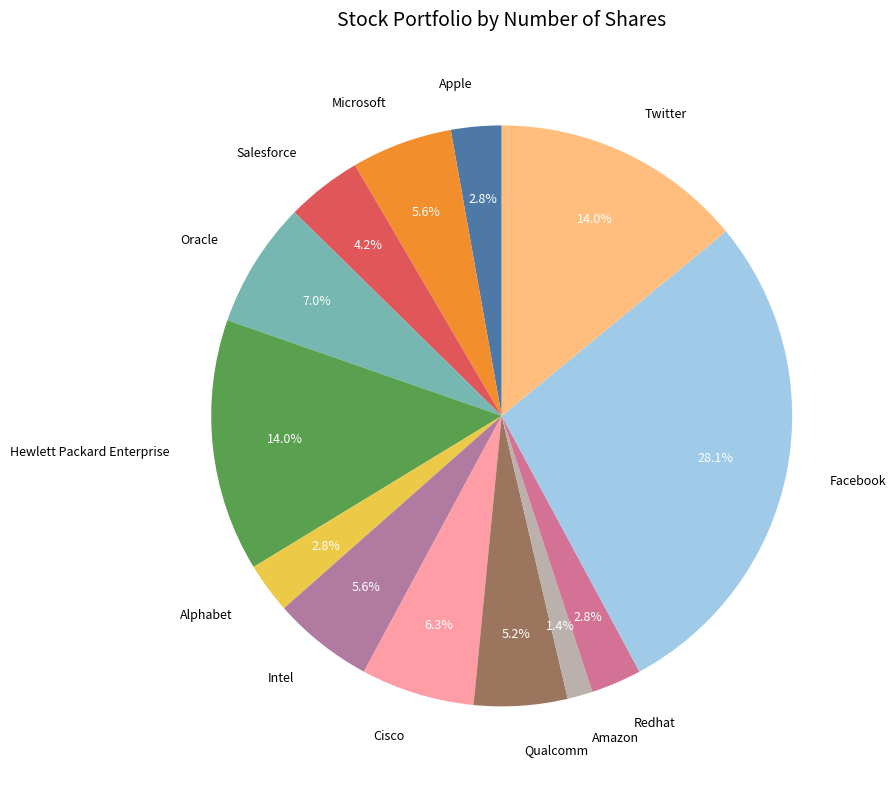

Which category has the smallest portion of the pie?

Amazon